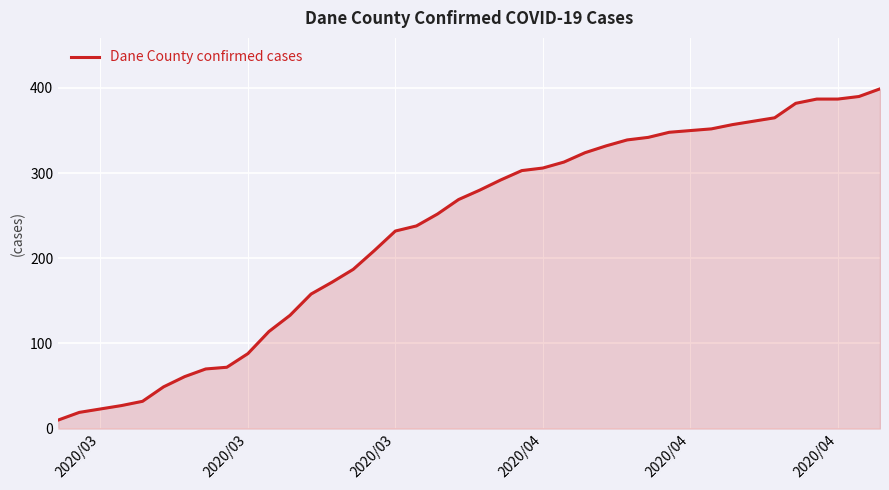

What is the minimum value shown in the chart?

10